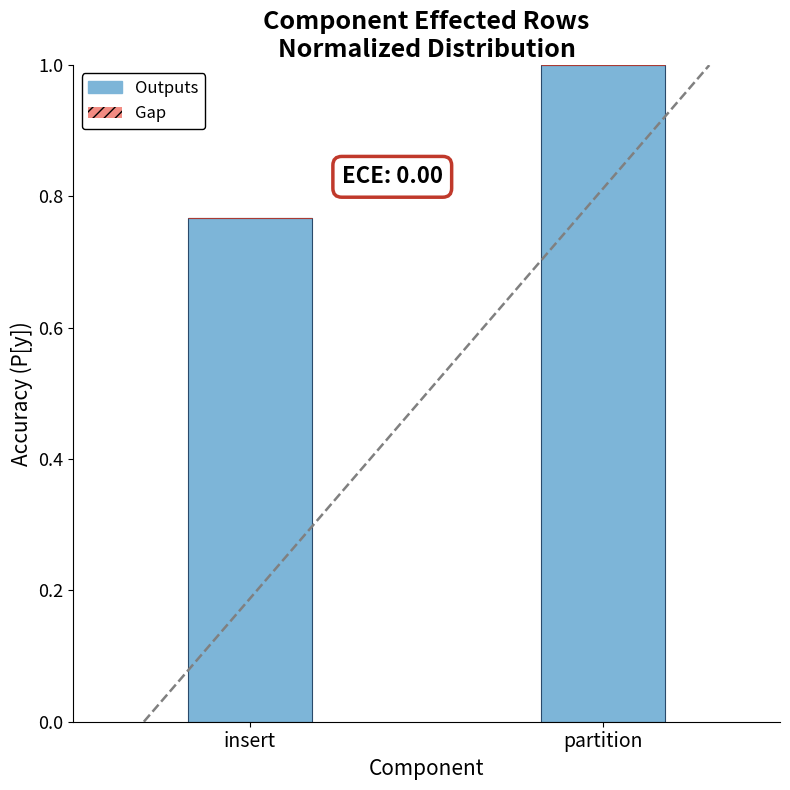

The chart shows a value of 1.0 at partition. True or false?

True